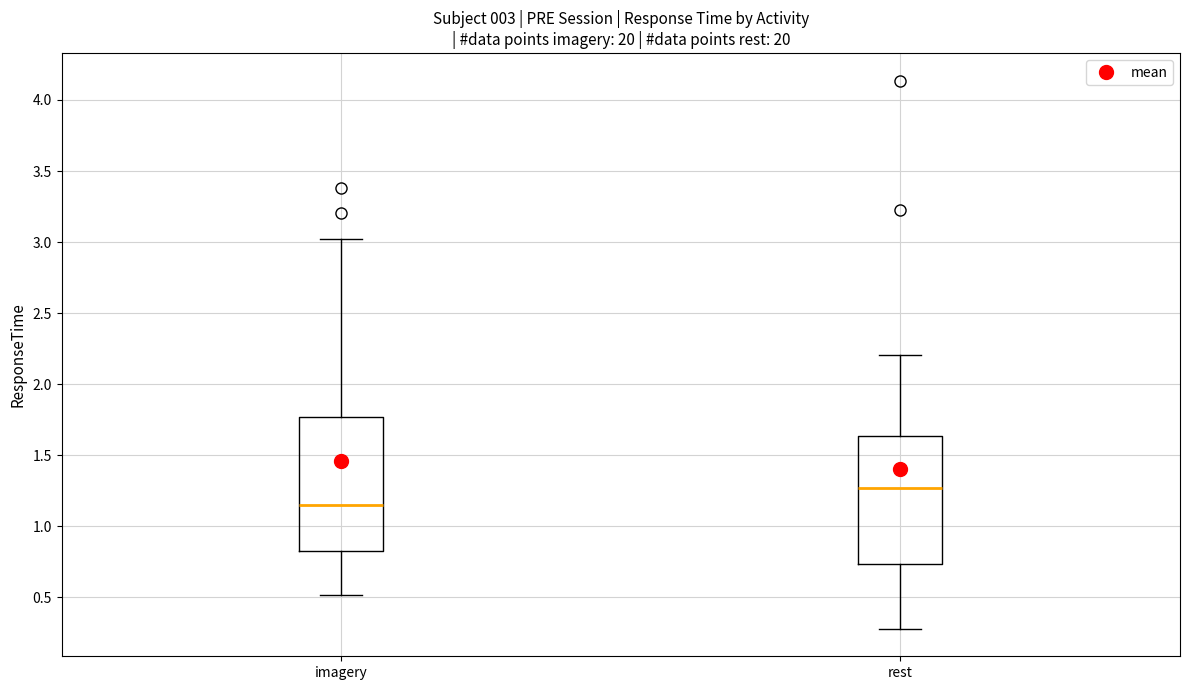

Which box has the highest median line?

rest